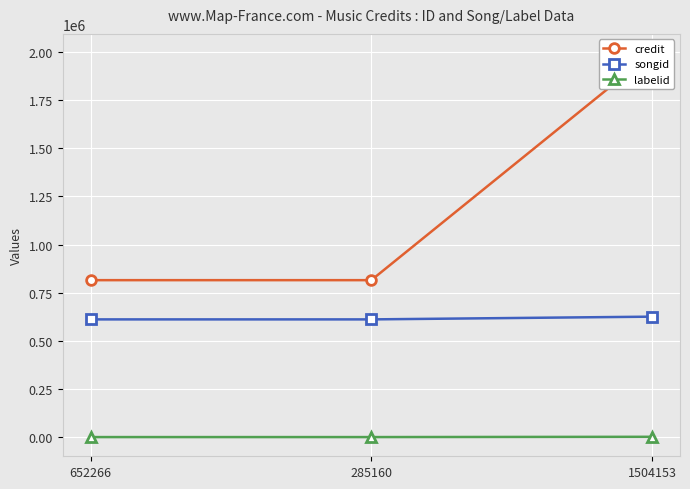

List the labels in order of songid value, largest first.

1504153, 652266, 285160